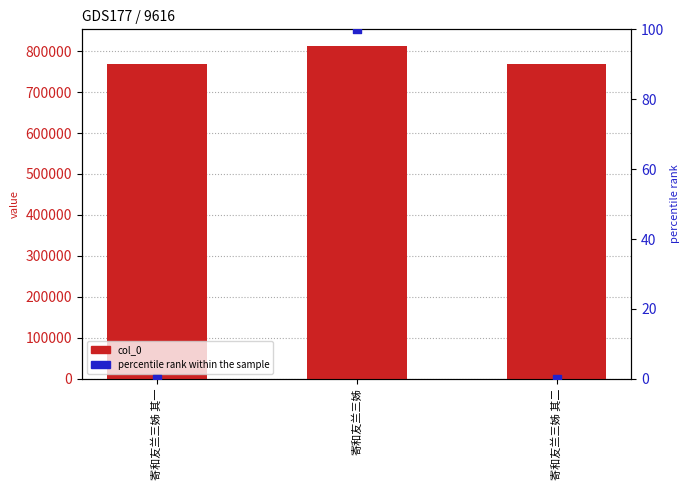

Is the value of percentile rank within the sample at 寄和友兰三姊 其二 greater than the value of col_0 at 寄和友兰三姊 其二?

No